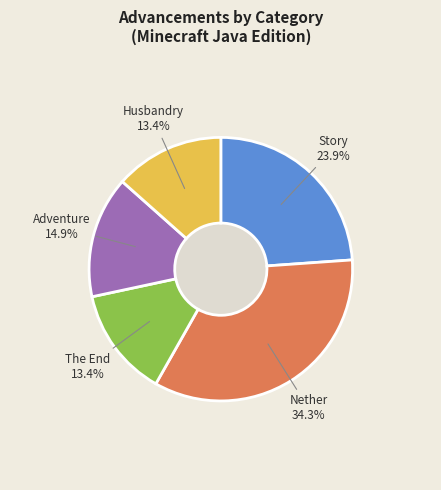

Is there any slice that represents more than half of the pie?

No